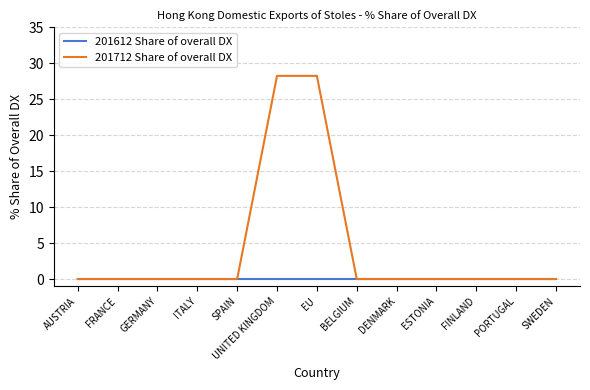

List the series in order of their peak value, highest first.

201712 Share of overall DX, 201612 Share of overall DX